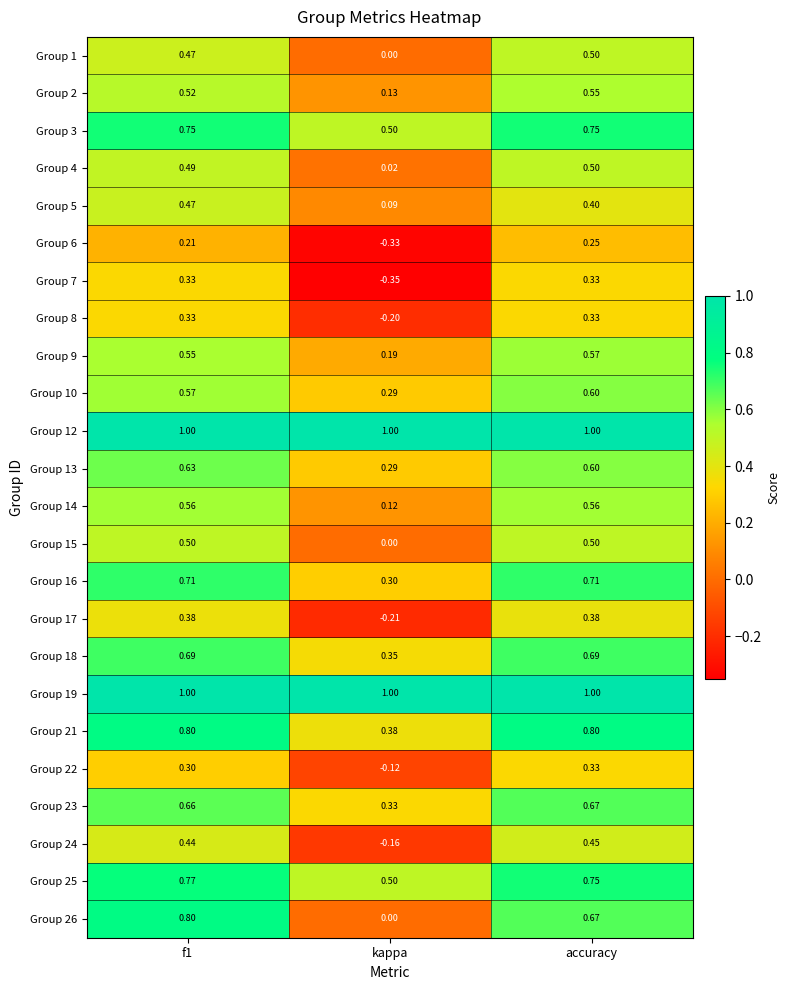

Is the value of Group 25 at f1 greater than the value of Group 7 at f1?

Yes